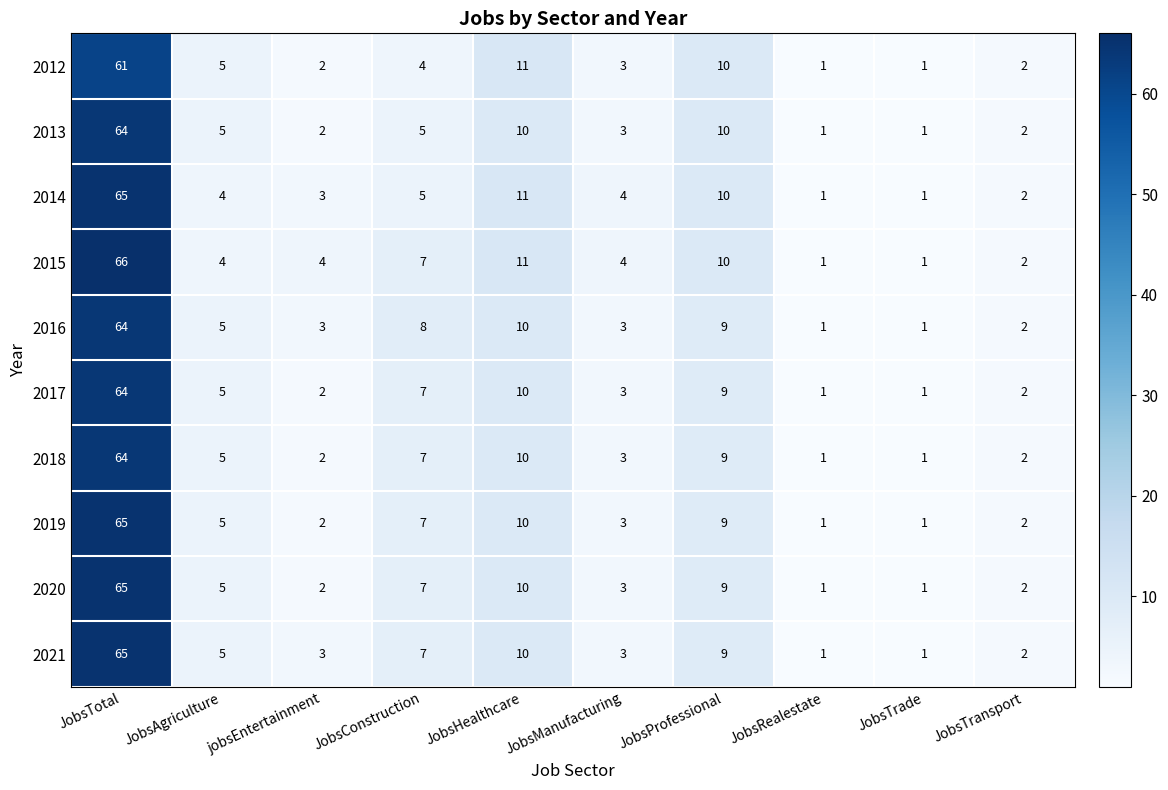

What is the difference between the 2017 values at JobsAgriculture and JobsTotal?

59